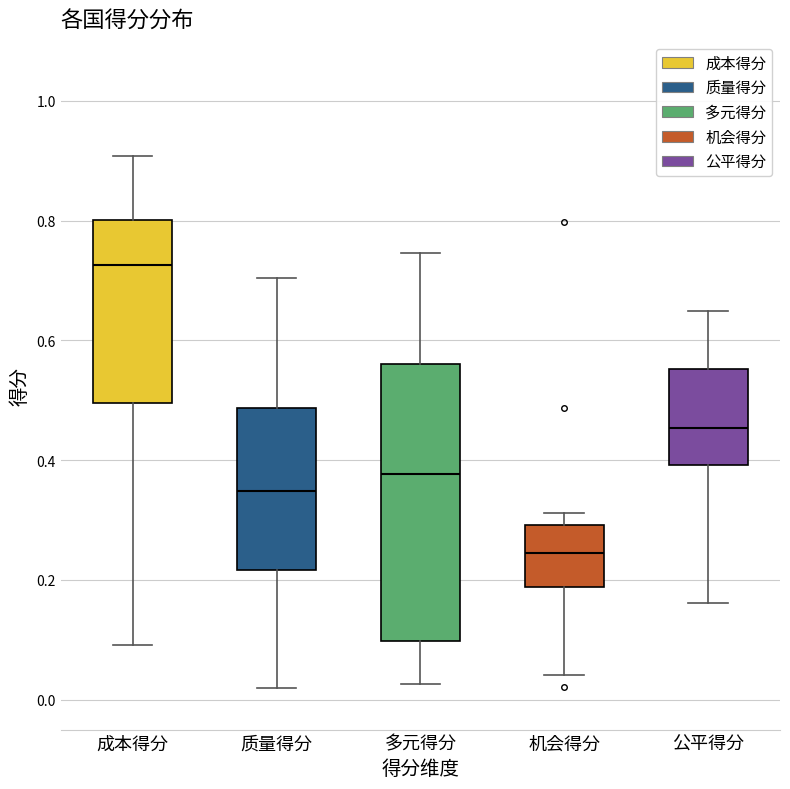

Reading left to right, transcribe this box plot: for each box, give where its median line is, the range the box spans, and where its two whiskers end, as read against the y-axis. The values are not printed on the chart, so give them approximately, as read against the axis.

成本得分: median 0.72, box 0.50 to 0.80, whiskers 0.10 to 0.90
质量得分: median 0.34, box 0.22 to 0.48, whiskers 0.02 to 0.70
多元得分: median 0.38, box 0.10 to 0.56, whiskers 0.02 to 0.74
机会得分: median 0.24, box 0.18 to 0.30, whiskers 0.04 to 0.32
公平得分: median 0.46, box 0.40 to 0.56, whiskers 0.16 to 0.64